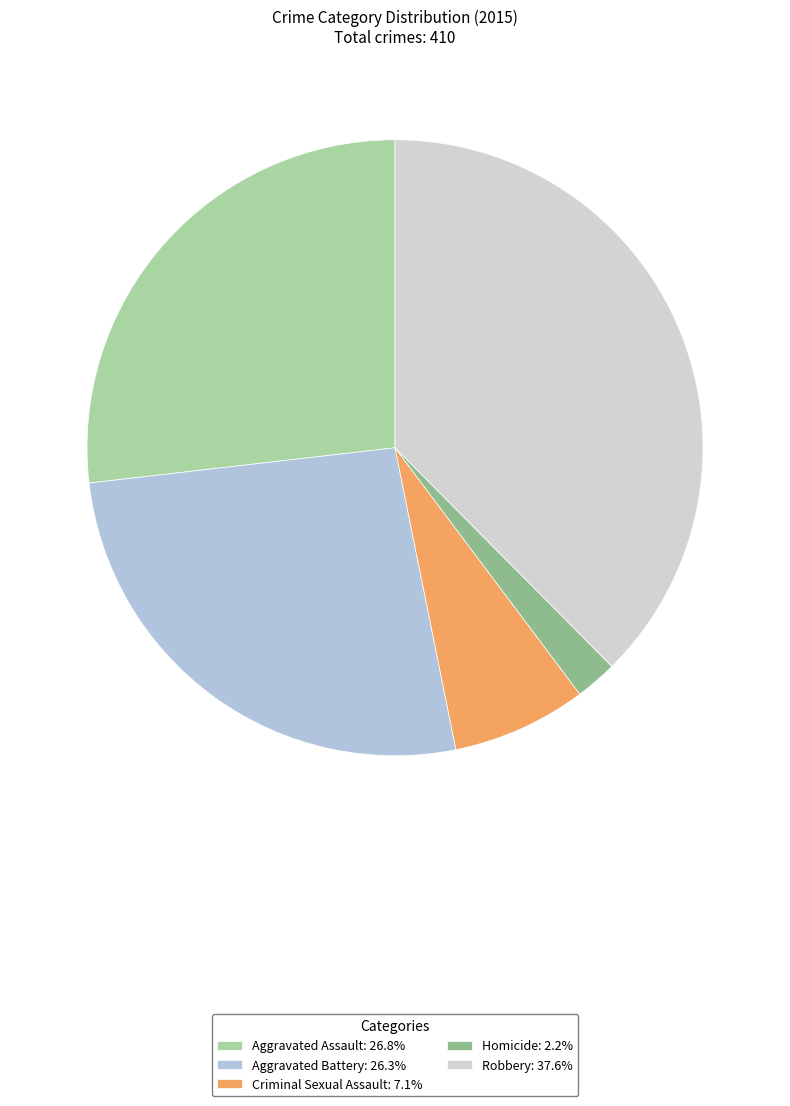

What percentage is the Robbery slice, to the nearest percent?

38%